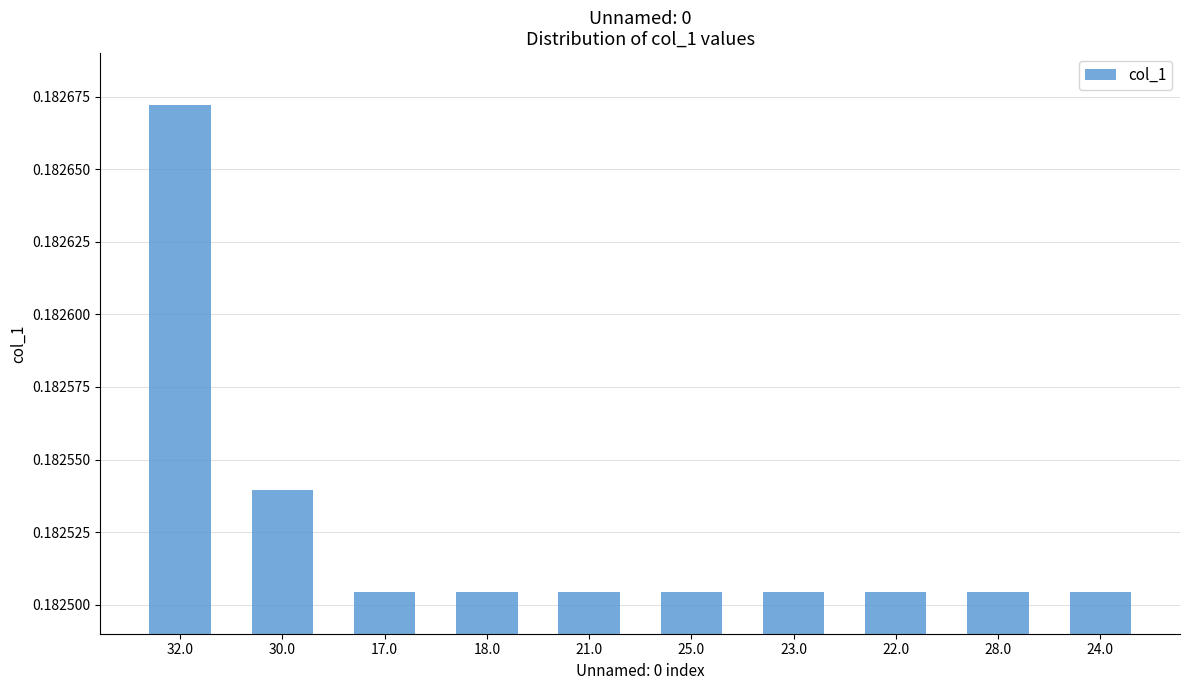

What is the label of the 9th bar from the left?

28.0